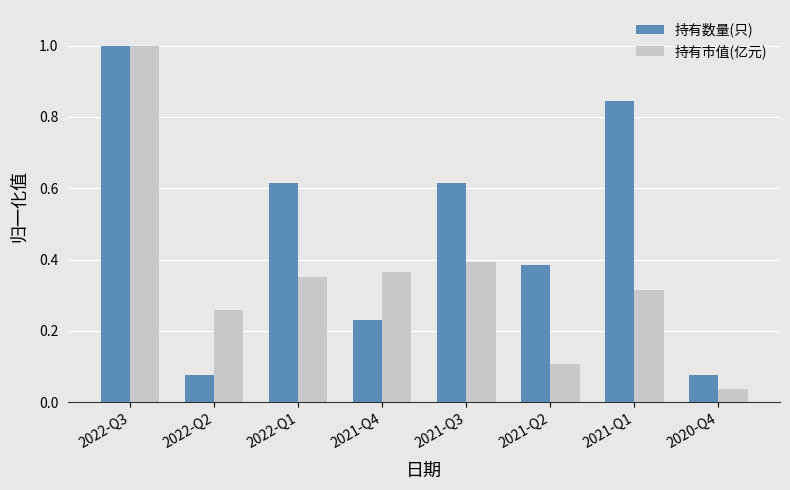

Between 2021-Q3 and 2021-Q2, which series saw the biggest shift?

持有市值(亿元)